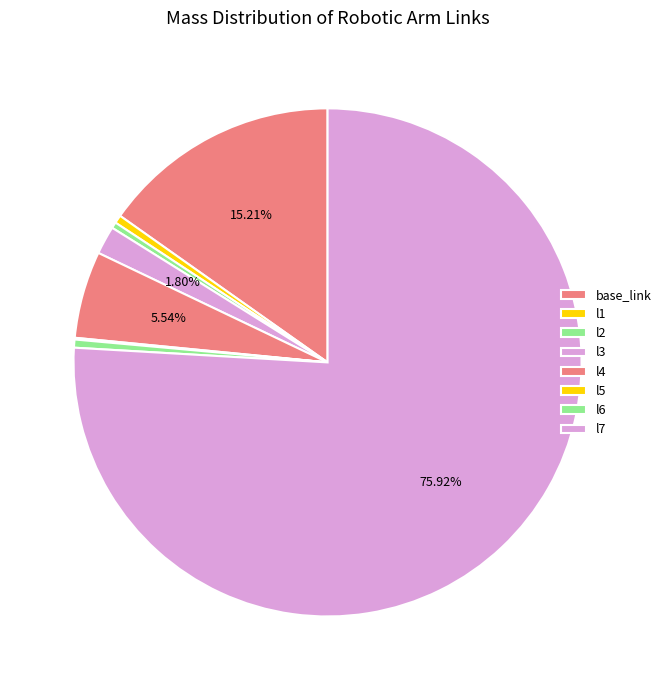

What is the change in value from l3 to l4?

+0.1